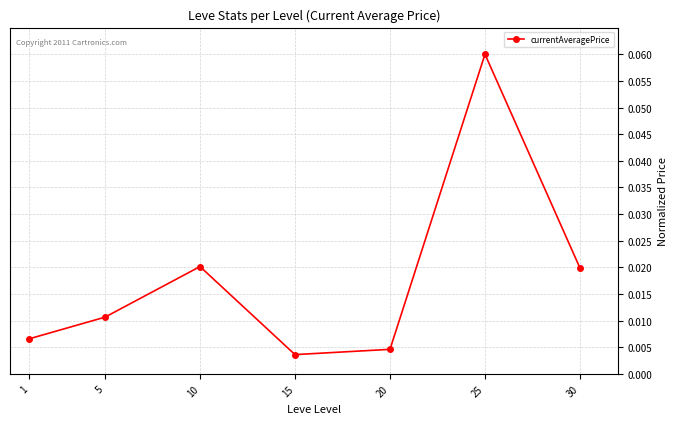

The value at 25 is 0.0. True or false?

False